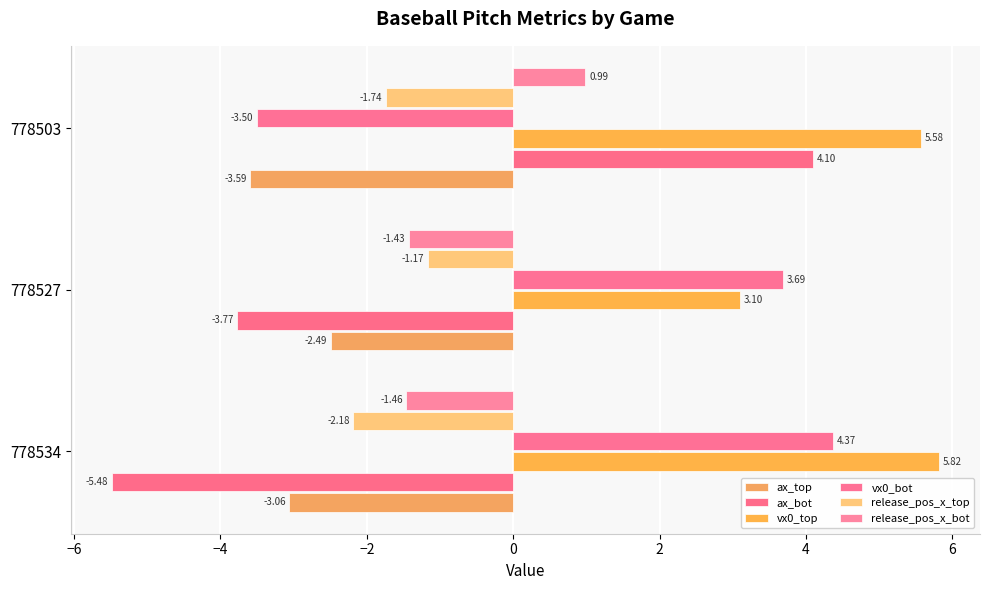

How many data points in release_pos_x_bot are less than -1?

2